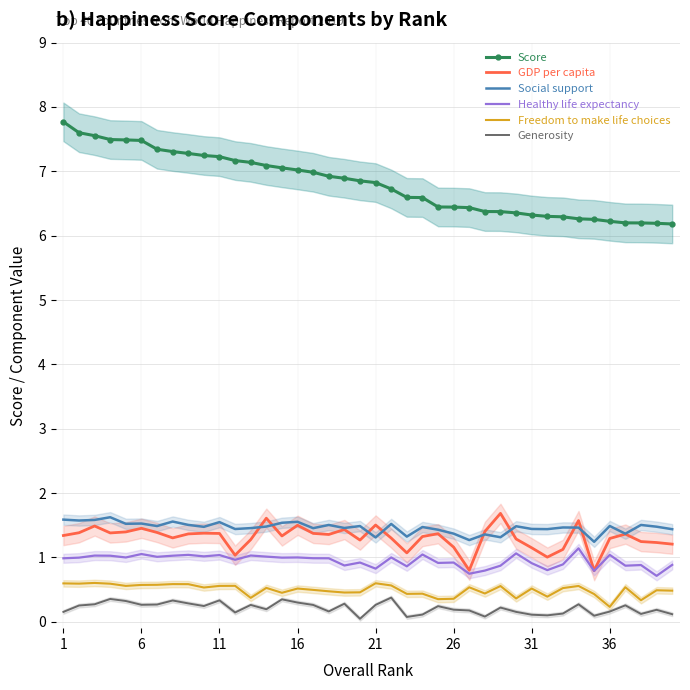

Which series has the widest spread of values?

Score